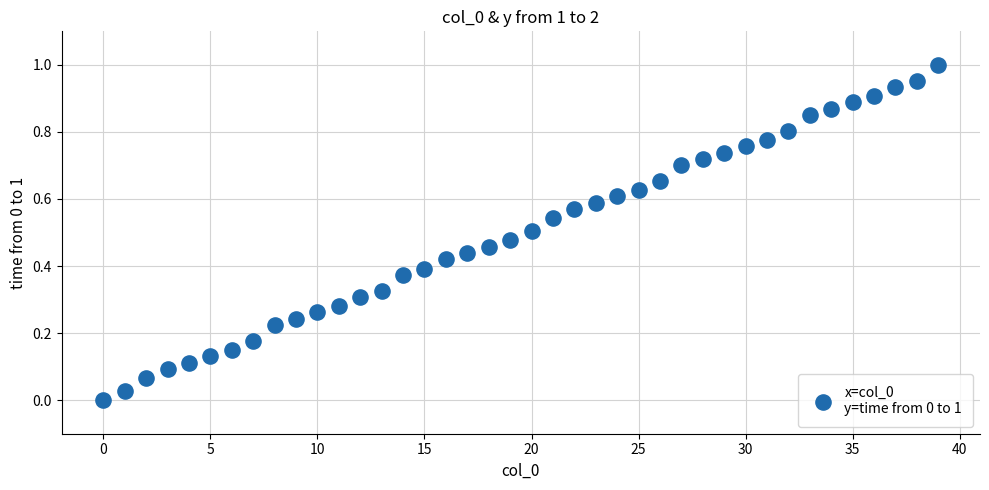

Count the number of points in this scatter plot.

40